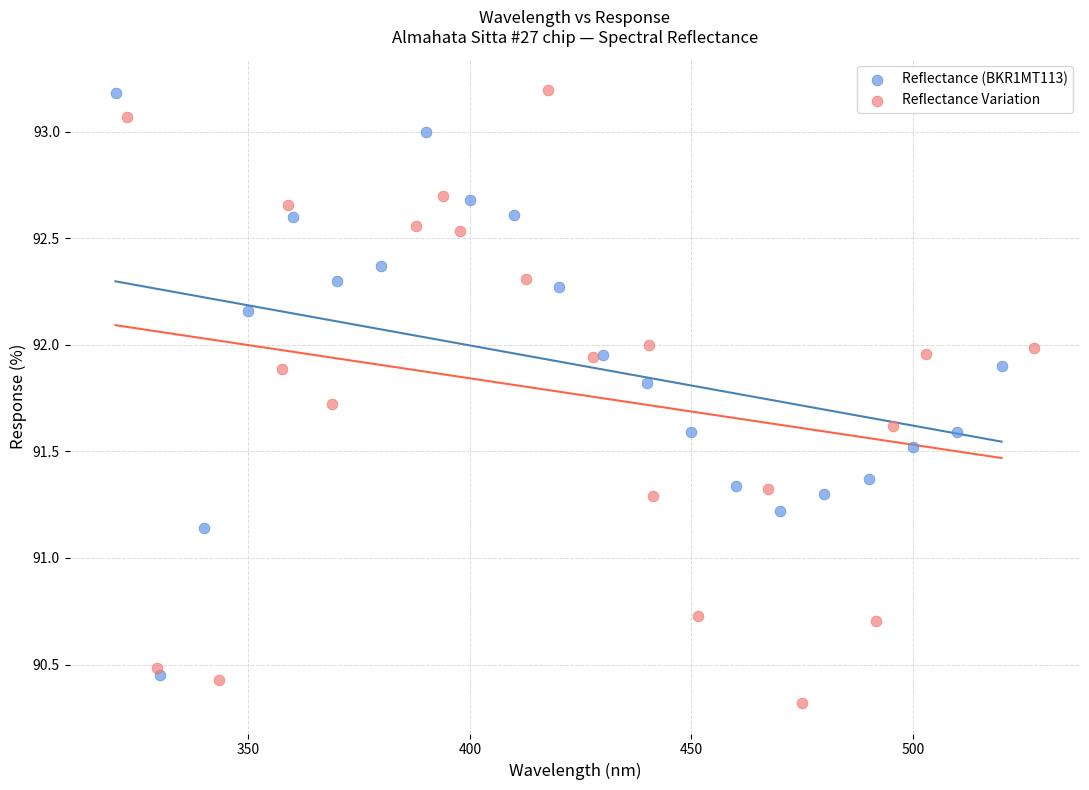

Which series has the widest spread of Y values?

Reflectance Variation